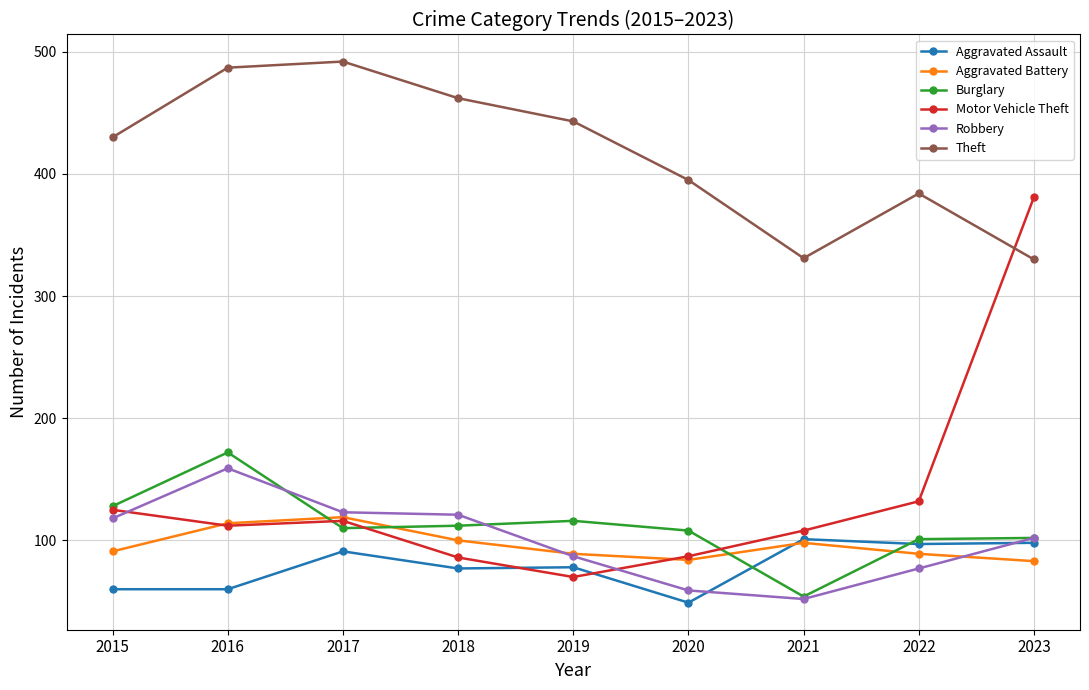

How many distinct data groups are displayed?

6